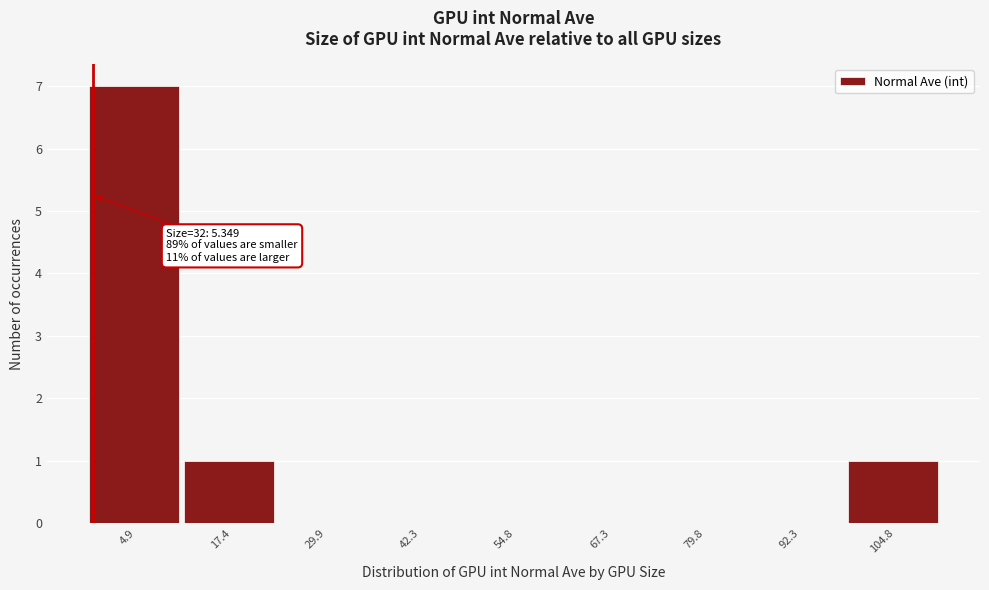

Reading right to left, list all the values displayed in this chart.

104.8=1	92.3=0	79.8=0	67.3=0	54.8=0	42.3=0	29.9=0	17.4=1	4.9=7